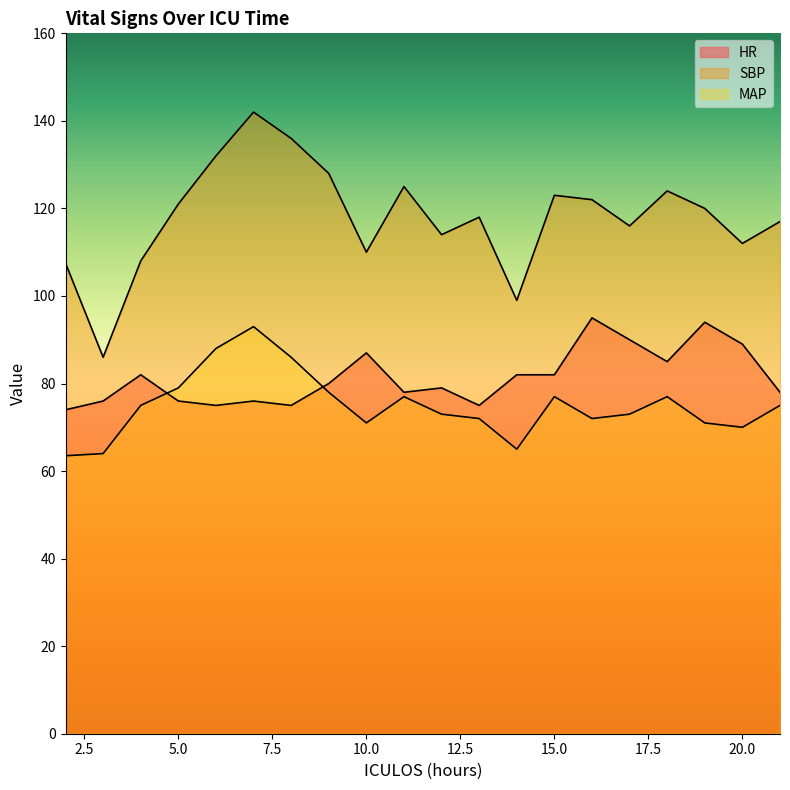

How many data points in SBP are above 120?

9